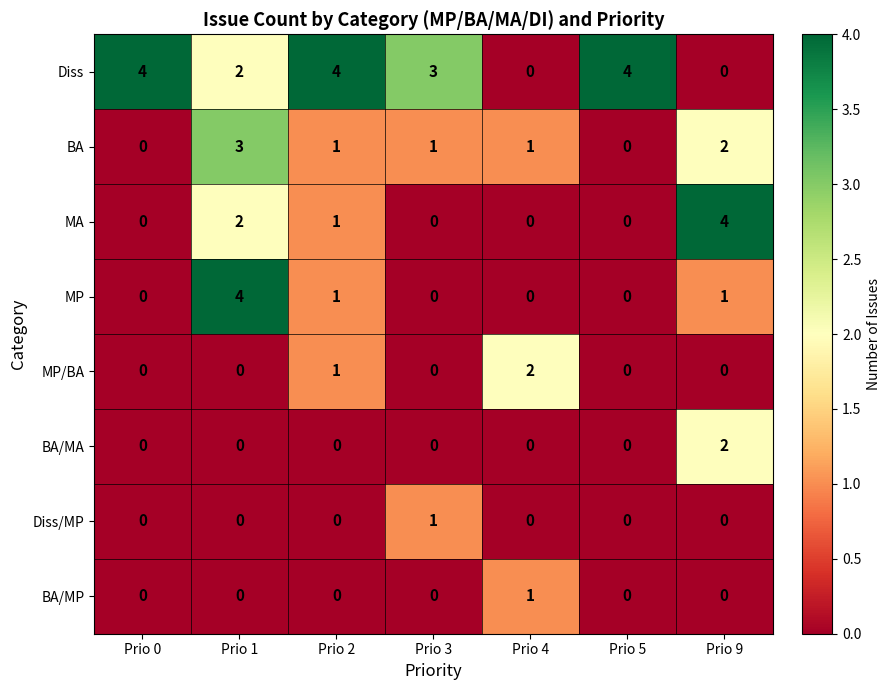

What is the greatest value displayed?

4